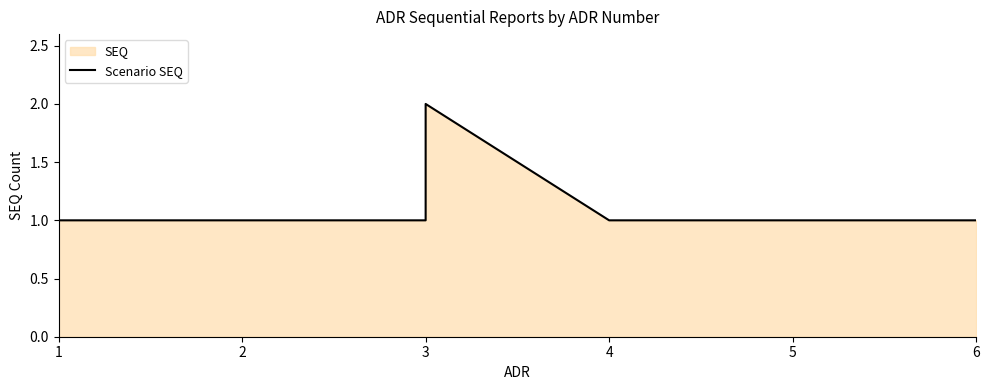

What is the difference between the maximum and second lowest values?

1